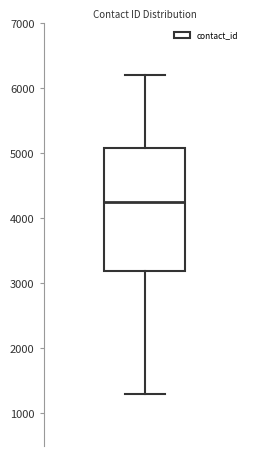

Transcribe this box plot: give where the median line is, the range the box spans, and where the two whiskers end, as read against the y-axis. The values are not printed on the chart, so give them approximately, as read against the axis.

median 4300, box 3200 to 5100, whiskers 1300 to 6200